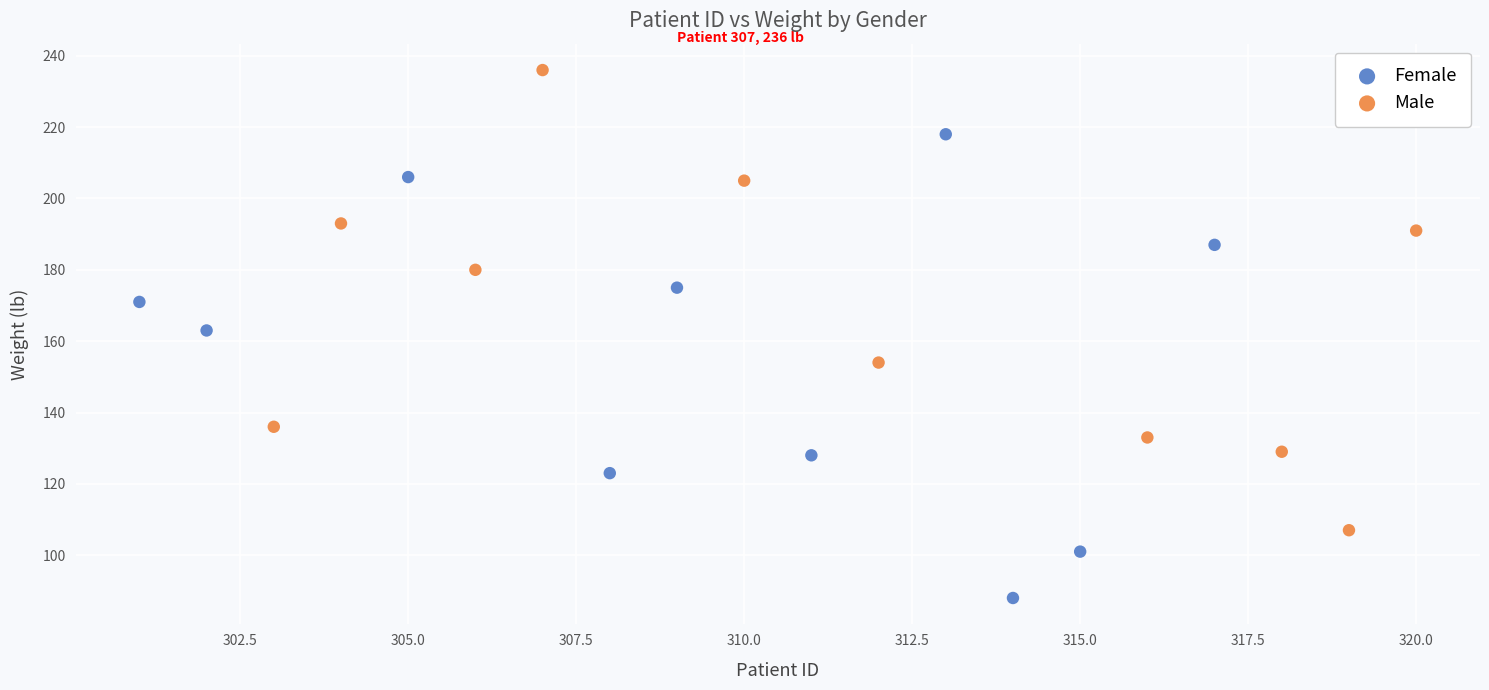

What are all the series names shown in the legend?

Female, Male